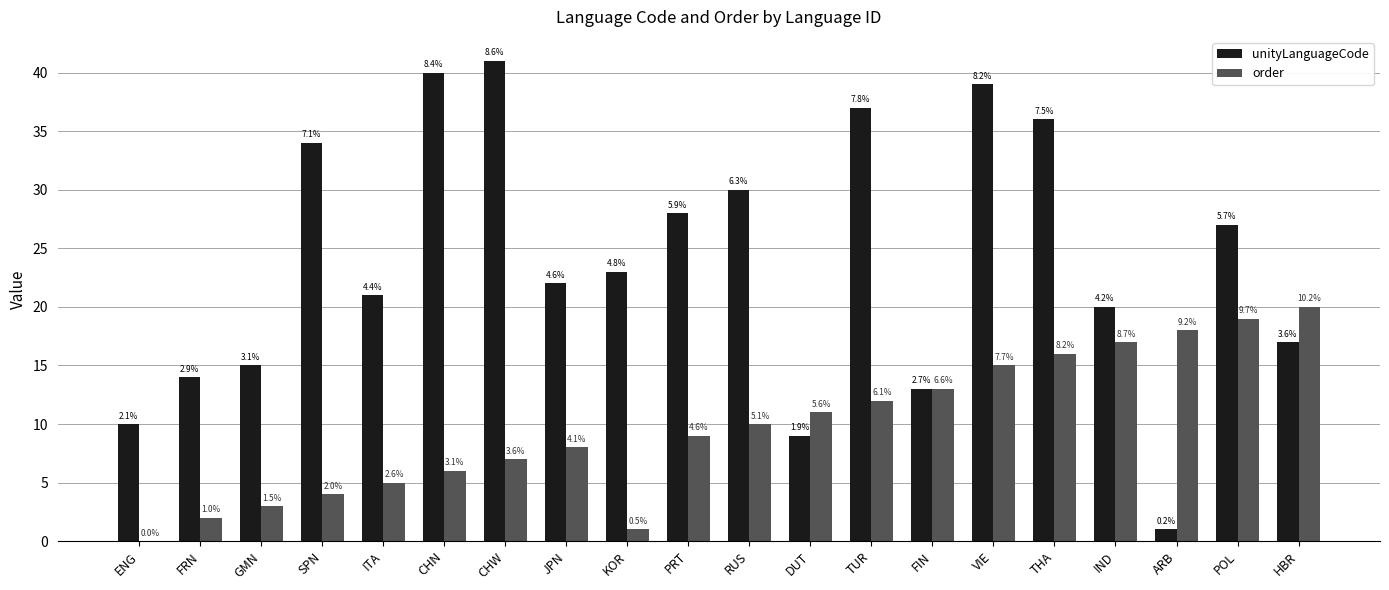

What are all the series names shown in the legend?

unityLanguageCode, order